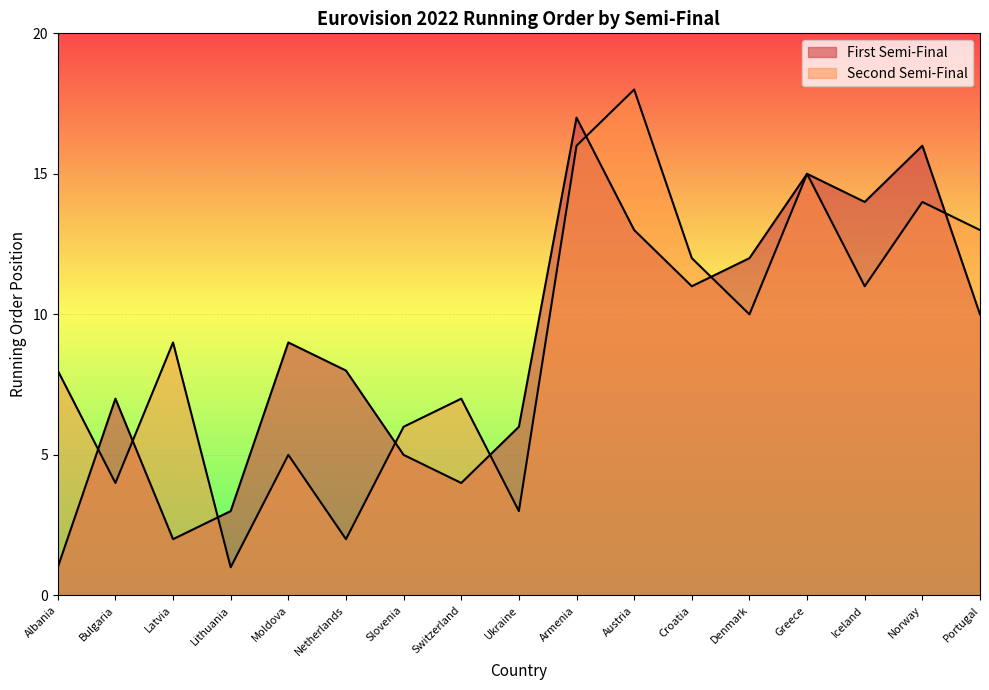

True or false: Second Semi-Final has a value of 11 at Austria.

False